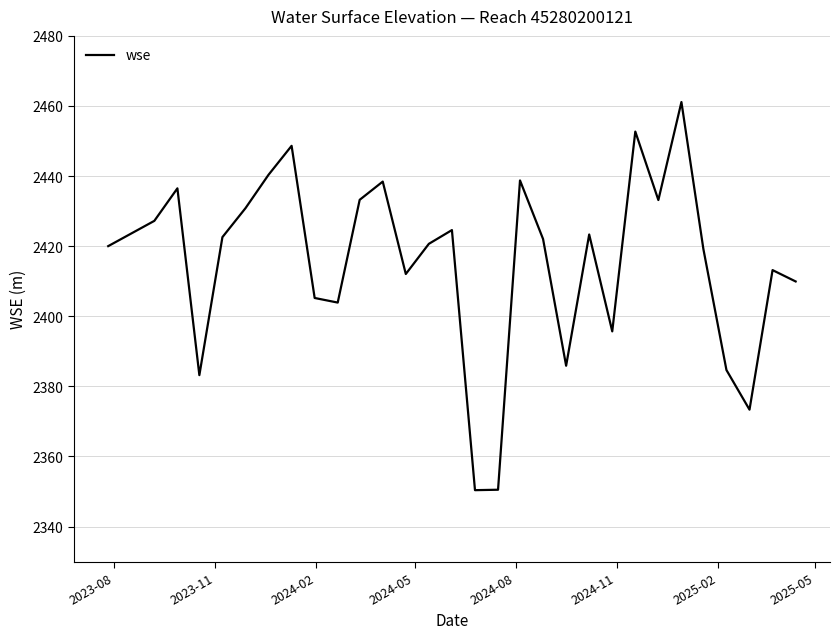

Count the number of categories in the chart.

30